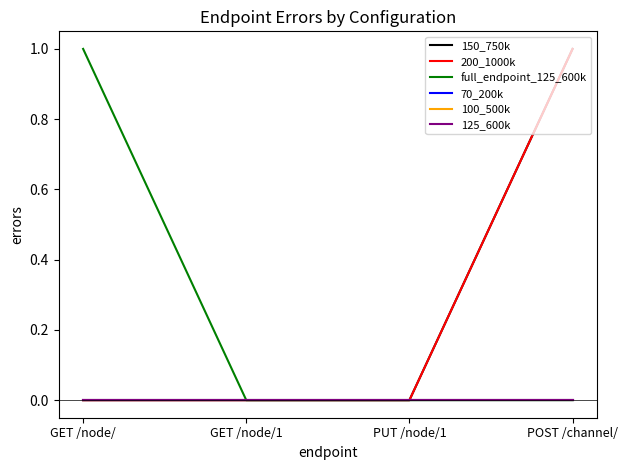

True or false: 70_200k has more than 0 points higher than both neighbors.

False